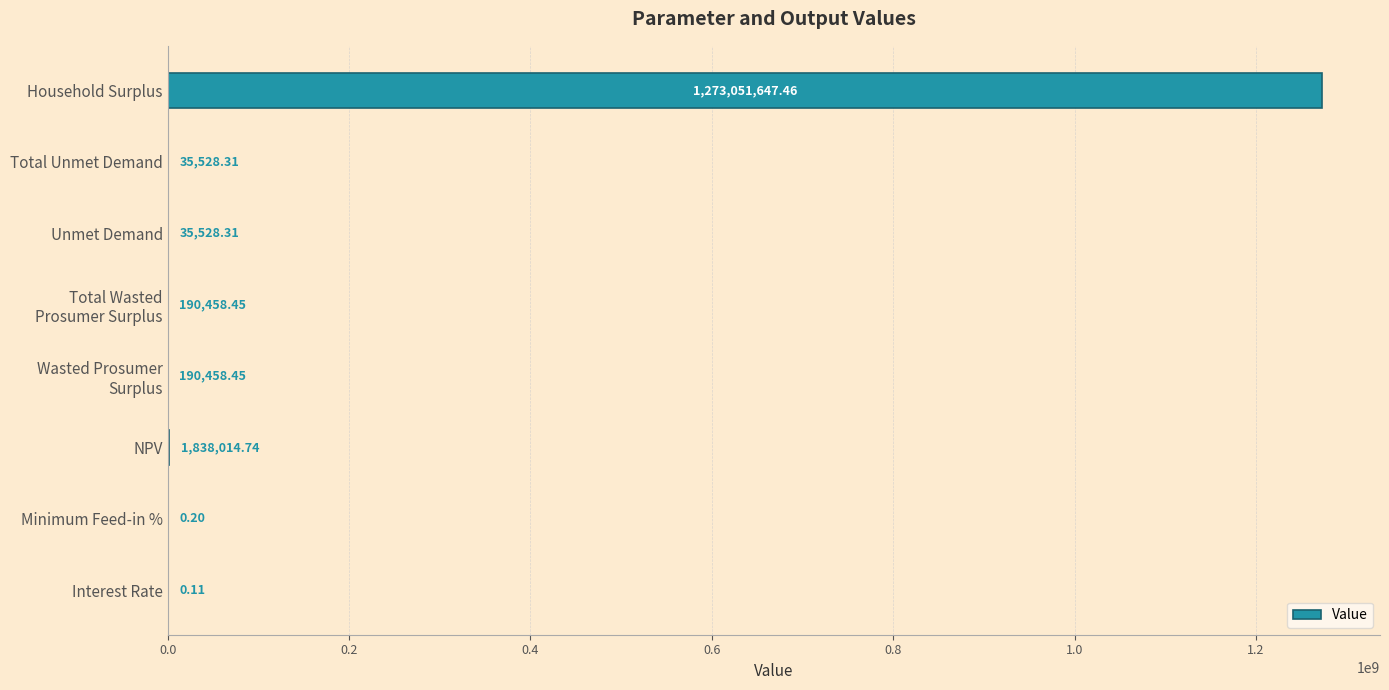

Are the bars horizontal?

Yes